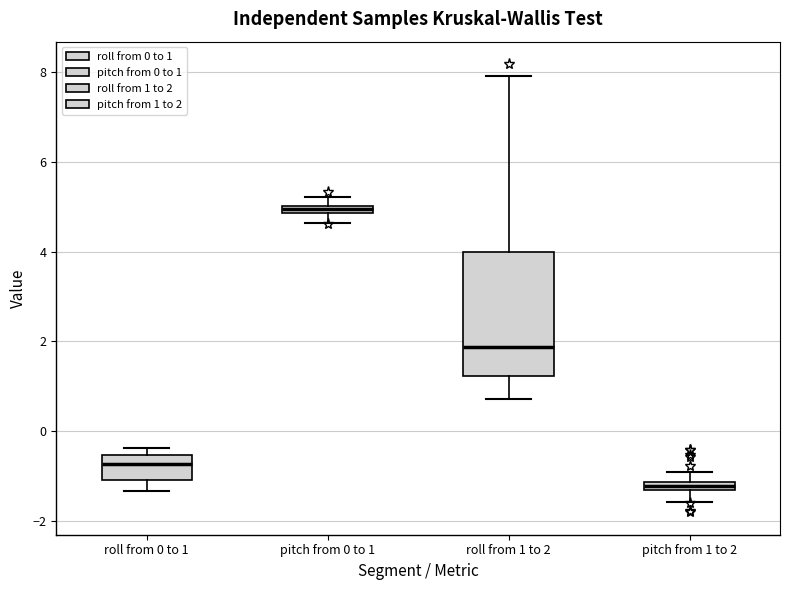

Which box's median line is the lowest?

pitch from 1 to 2